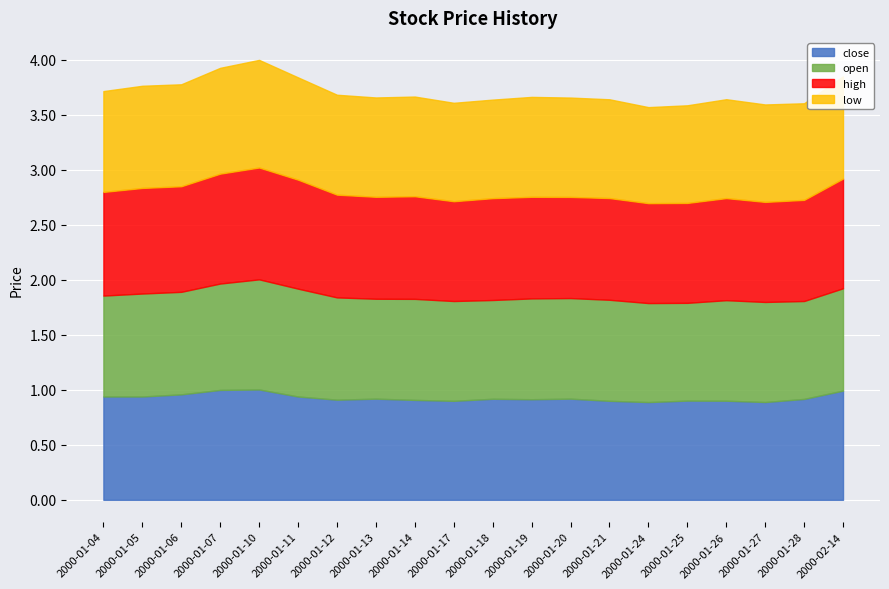

Reading left to right, list all the values displayed in this chart.

close: 2000-01-04=0.9	2000-01-05=0.9	2000-01-06=1.0	2000-01-07=1.0	2000-01-10=1.0	2000-01-11=0.9	2000-01-12=0.9	2000-01-13=0.9	2000-01-14=0.9	2000-01-17=0.9	2000-01-18=0.9	2000-01-19=0.9	2000-01-20=0.9	2000-01-21=0.9	2000-01-24=0.9	2000-01-25=0.9	2000-01-26=0.9	2000-01-27=0.9	2000-01-28=0.9	2000-02-14=1.0
open: 2000-01-04=0.9	2000-01-05=0.9	2000-01-06=0.9	2000-01-07=1.0	2000-01-10=1.0	2000-01-11=1.0	2000-01-12=0.9	2000-01-13=0.9	2000-01-14=0.9	2000-01-17=0.9	2000-01-18=0.9	2000-01-19=0.9	2000-01-20=0.9	2000-01-21=0.9	2000-01-24=0.9	2000-01-25=0.9	2000-01-26=0.9	2000-01-27=0.9	2000-01-28=0.9	2000-02-14=0.9
high: 2000-01-04=0.9	2000-01-05=1.0	2000-01-06=1.0	2000-01-07=1.0	2000-01-10=1.0	2000-01-11=1.0	2000-01-12=0.9	2000-01-13=0.9	2000-01-14=0.9	2000-01-17=0.9	2000-01-18=0.9	2000-01-19=0.9	2000-01-20=0.9	2000-01-21=0.9	2000-01-24=0.9	2000-01-25=0.9	2000-01-26=0.9	2000-01-27=0.9	2000-01-28=0.9	2000-02-14=1.0
low: 2000-01-04=0.9	2000-01-05=0.9	2000-01-06=0.9	2000-01-07=1.0	2000-01-10=1.0	2000-01-11=0.9	2000-01-12=0.9	2000-01-13=0.9	2000-01-14=0.9	2000-01-17=0.9	2000-01-18=0.9	2000-01-19=0.9	2000-01-20=0.9	2000-01-21=0.9	2000-01-24=0.9	2000-01-25=0.9	2000-01-26=0.9	2000-01-27=0.9	2000-01-28=0.9	2000-02-14=0.9